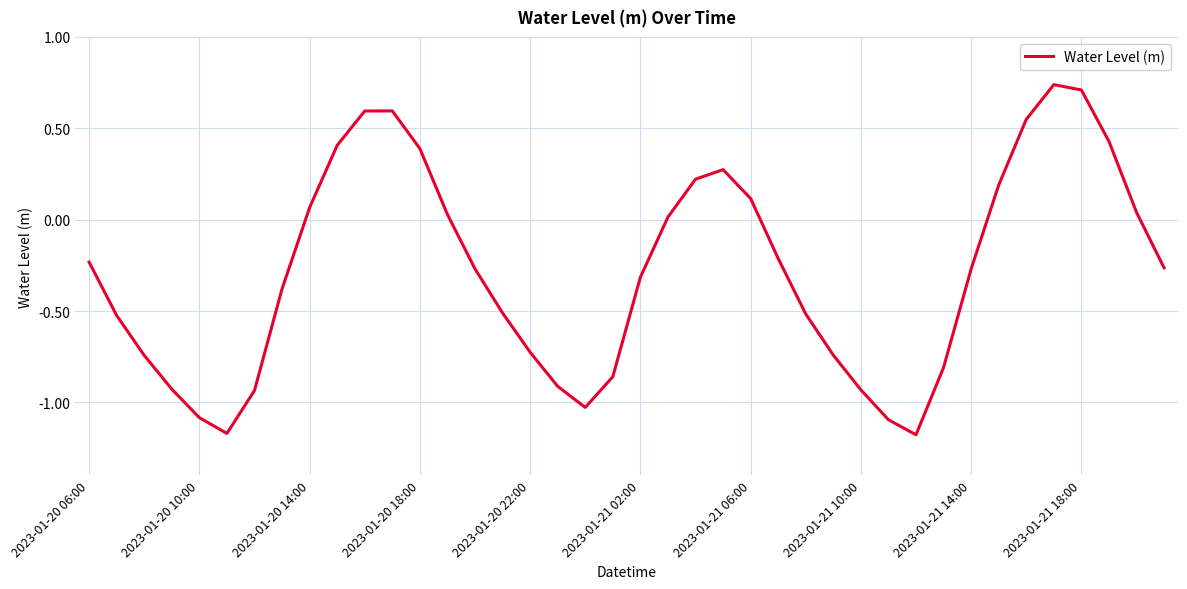

What is the difference between the maximum and minimum values?

1.9